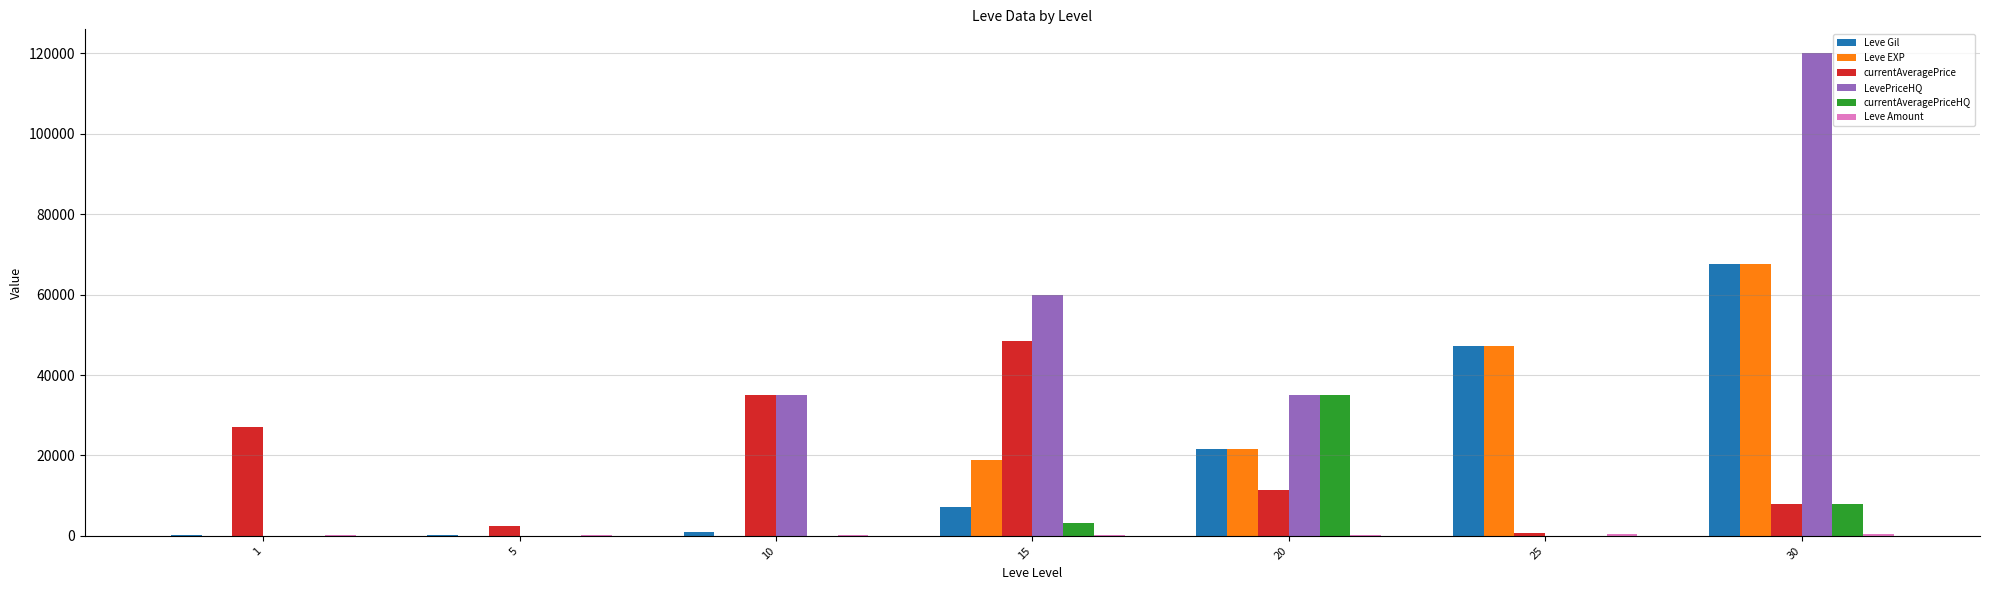

Between 1 and 5, which series saw the biggest shift?

currentAveragePrice